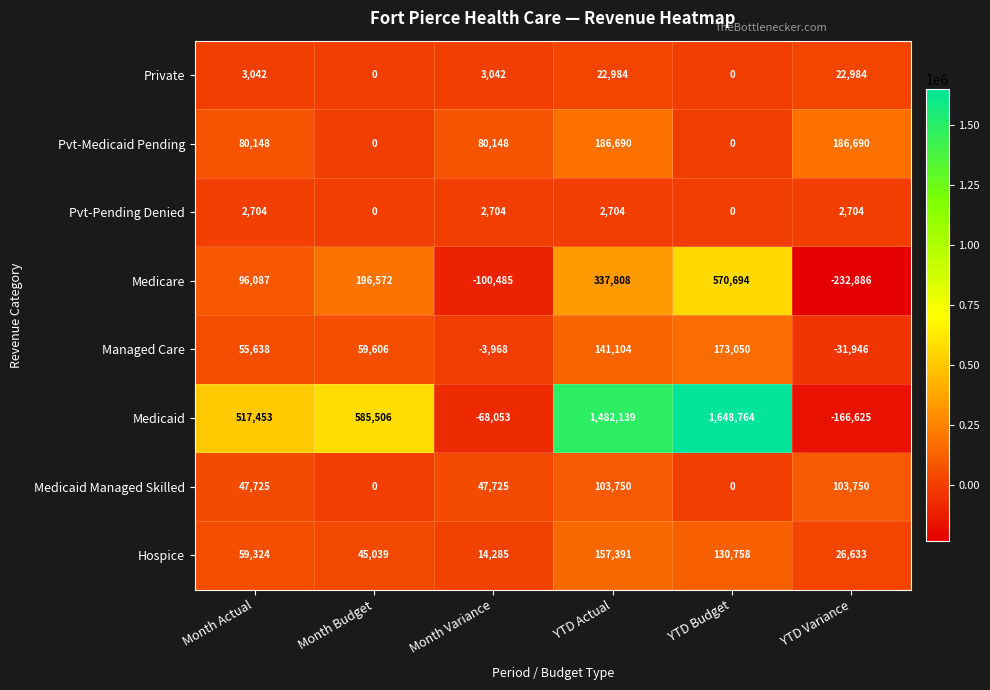

What is the total value across all series at Month Variance?

-24602